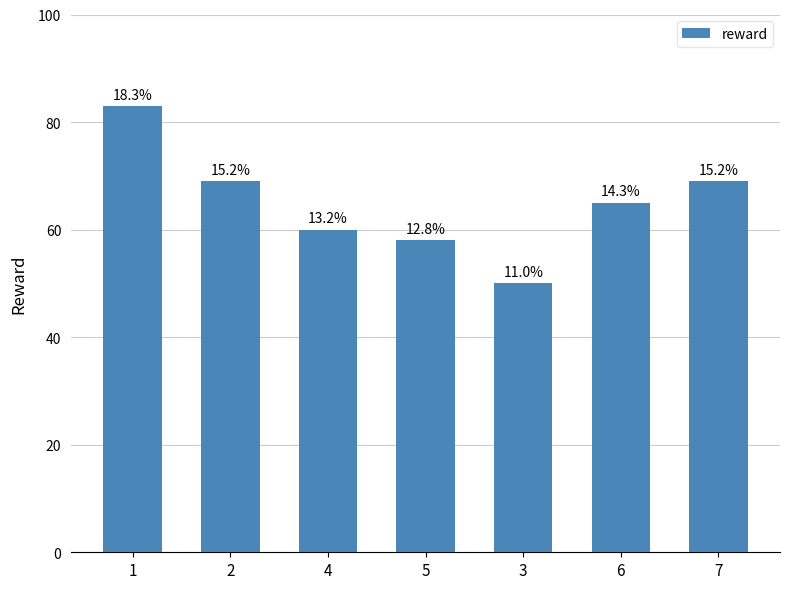

Does the chart contain any negative values?

No